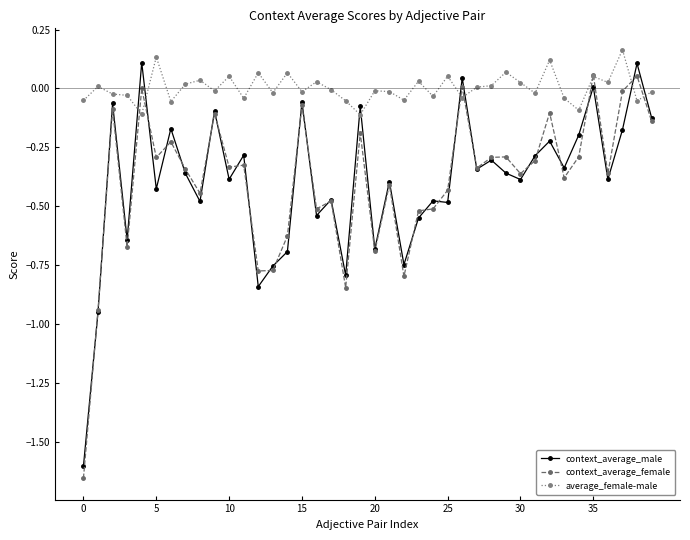

What is the minimum value for context_average_male?

-1.6